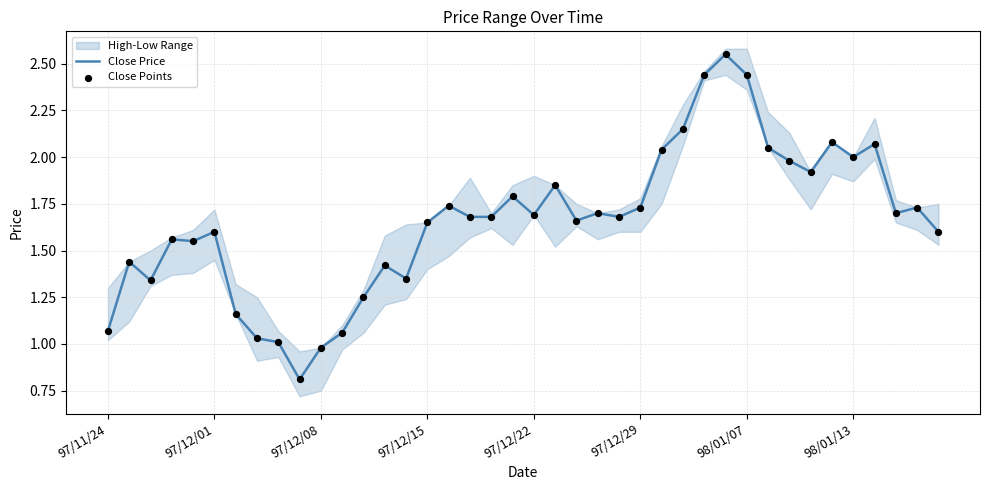

What is the minimum value for Close Price?

0.8